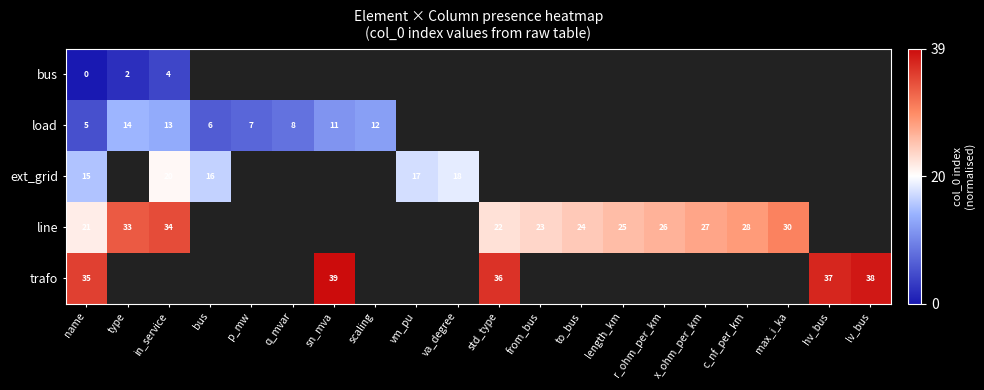

Is the value of ext_grid at bus greater than the value of load at name?

Yes